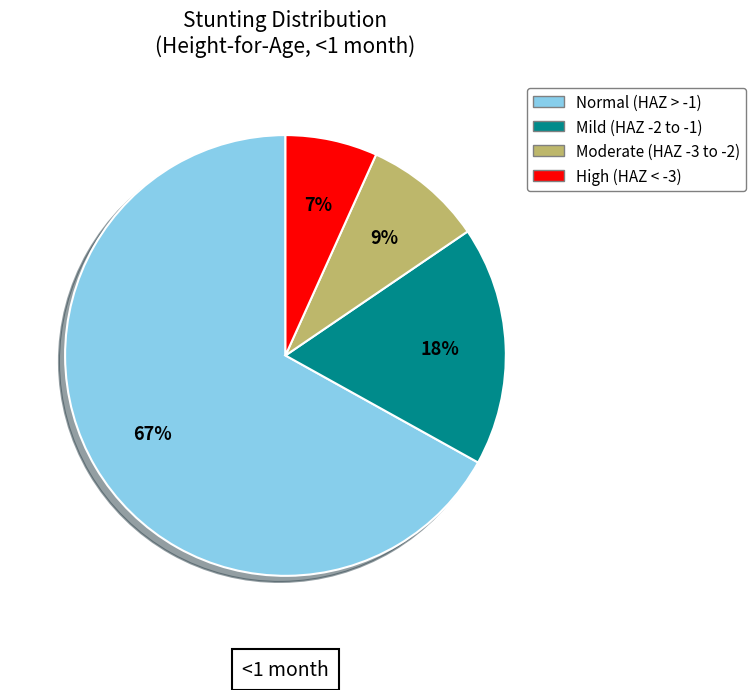

Is it true that High (HAZ < -3) is 7% of the pie?

True